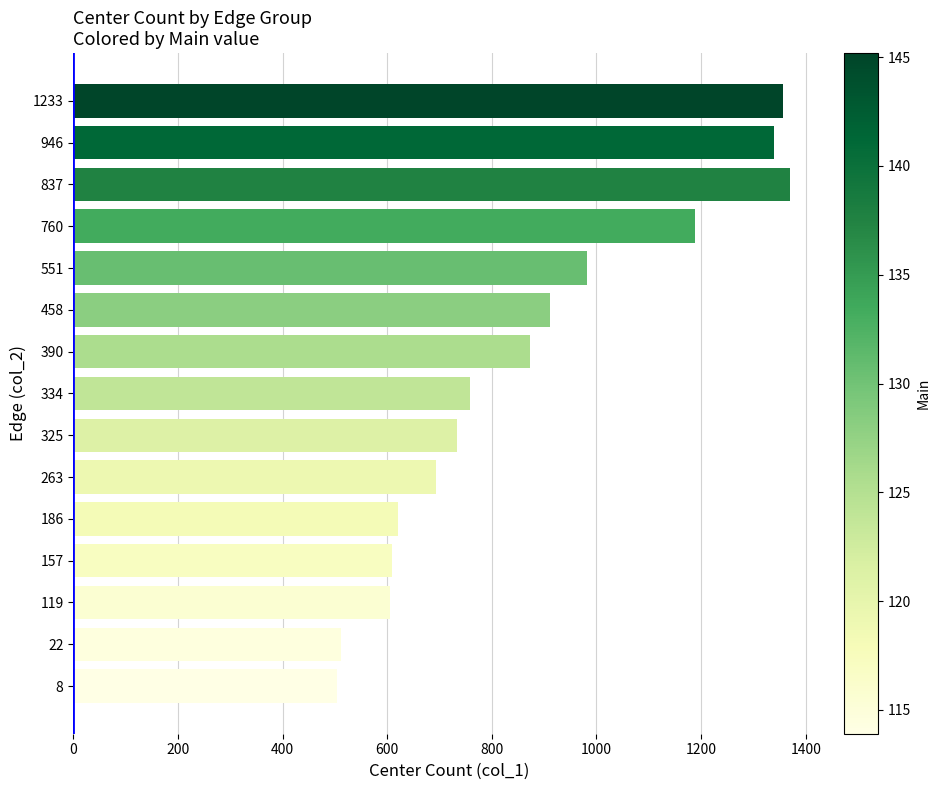

Are the bars horizontal?

Yes